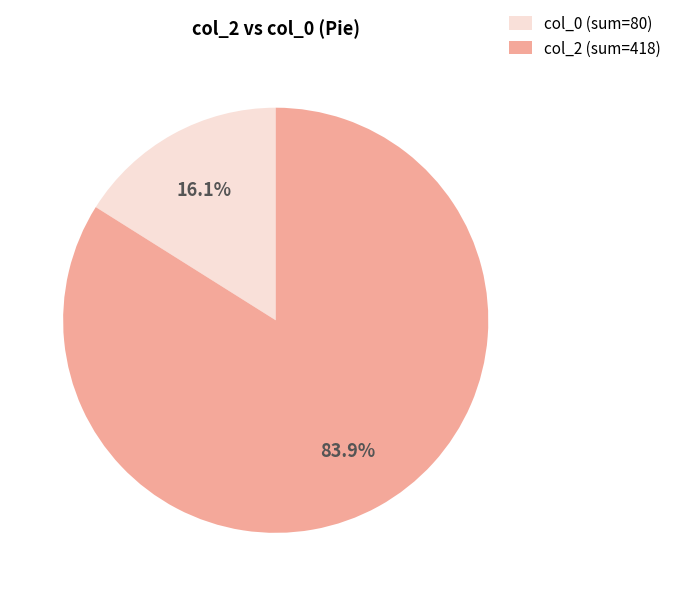

Rank the categories by value from highest to lowest.

col_2 (sum=418), col_0 (sum=80)